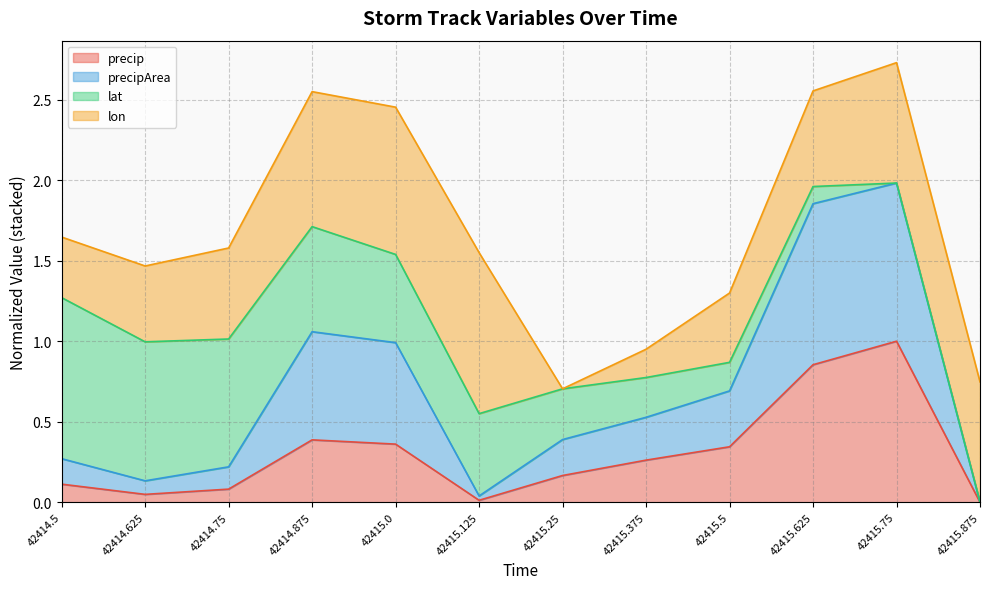

In precipArea, how many points are lower than both neighbors (excluding endpoints)?

2